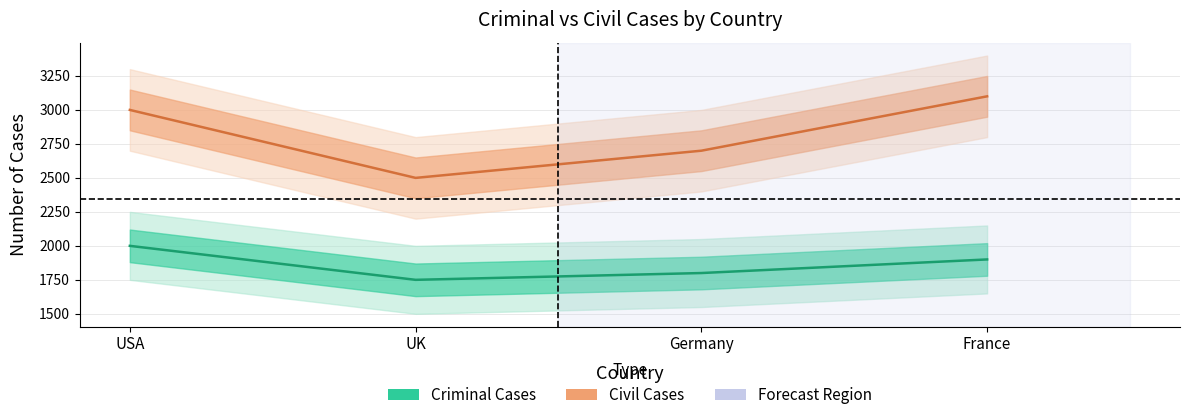

List the series in order of their peak value, lowest first.

Criminal Cases, Civil Cases